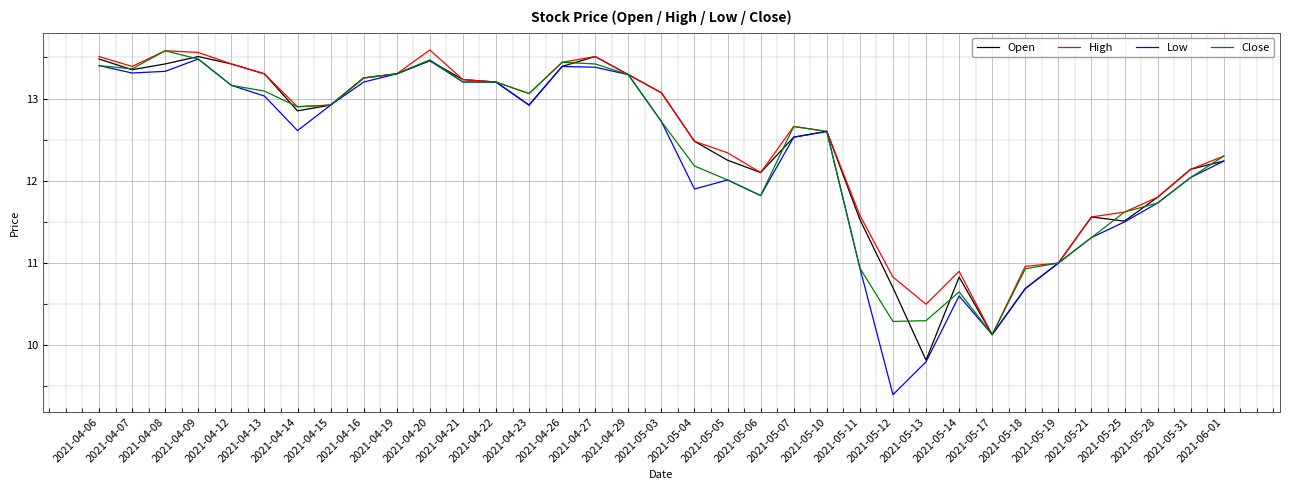

Which series has the widest spread of values?

Low